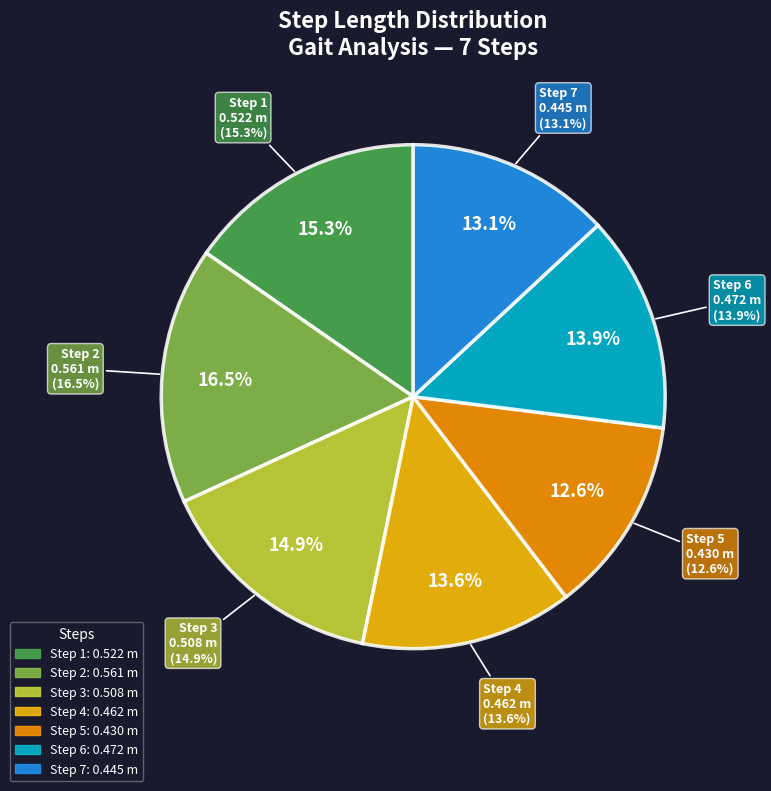

Is there any slice that represents more than half of the pie?

No